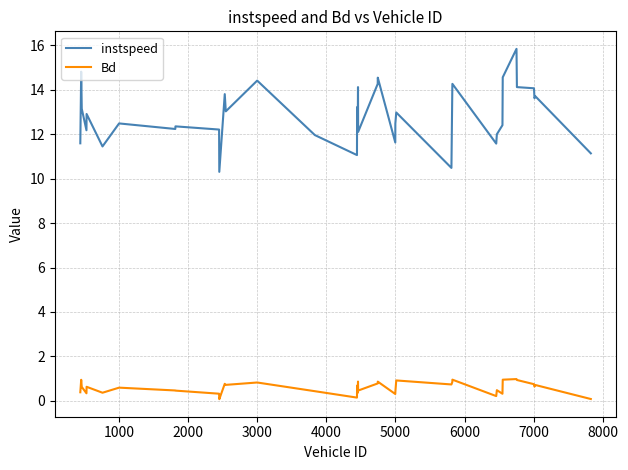

List the series in order of their overall mean, highest first.

instspeed, Bd